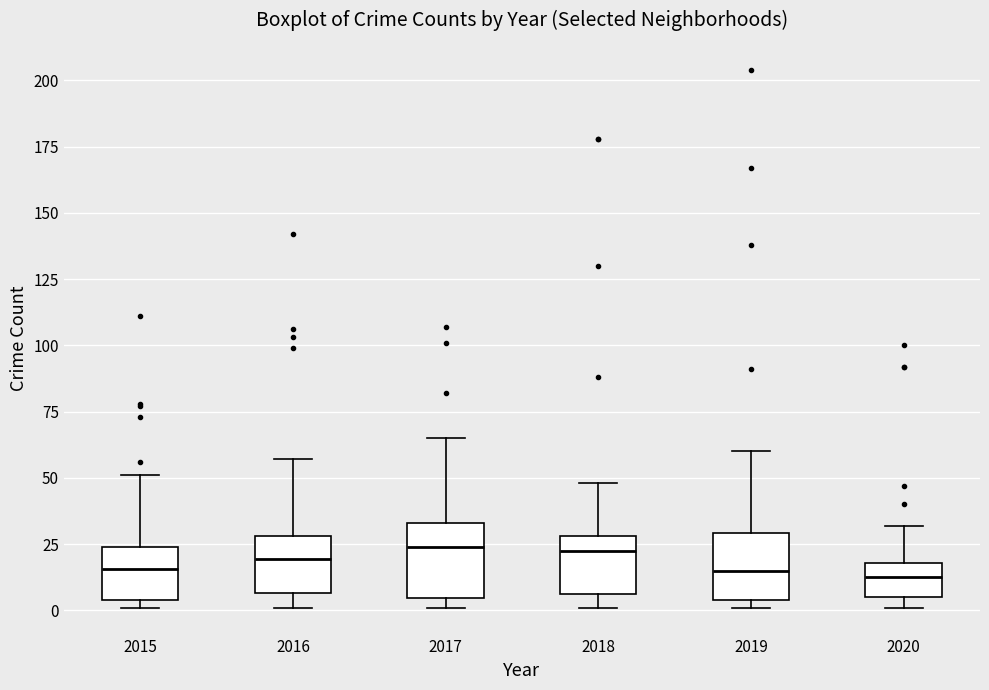

Reading left to right, transcribe this box plot: for each box, give where its median line is, the range the box spans, and where its two whiskers end, as read against the y-axis. The values are not printed on the chart, so give them approximately, as read against the axis.

2015: median 15, box 5 to 25, whiskers 0 to 50
2016: median 20, box 5 to 30, whiskers 0 to 55
2017: median 25, box 5 to 35, whiskers 0 to 65
2018: median 25, box 5 to 30, whiskers 0 to 50
2019: median 15, box 5 to 30, whiskers 0 to 60
2020: median 15, box 5 to 20, whiskers 0 to 30